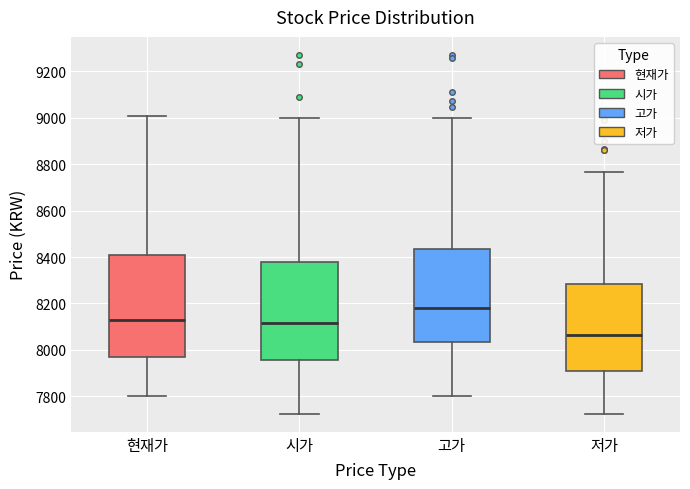

Reading left to right, transcribe this box plot: for each box, give where its median line is, the range the box spans, and where its two whiskers end, as read against the y-axis. The values are not printed on the chart, so give them approximately, as read against the axis.

현재가: median 8120, box 7960 to 8400, whiskers 7800 to 9000
시가: median 8120, box 7960 to 8380, whiskers 7720 to 9000
고가: median 8180, box 8040 to 8440, whiskers 7800 to 9000
저가: median 8060, box 7900 to 8280, whiskers 7720 to 8760